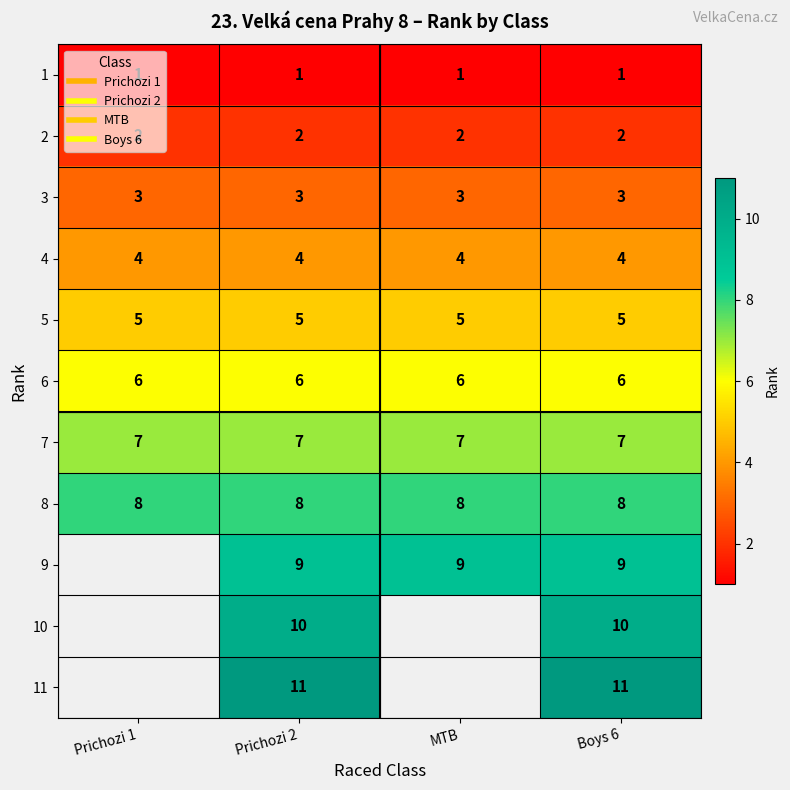

What is the minimum value shown in the chart?

1.0